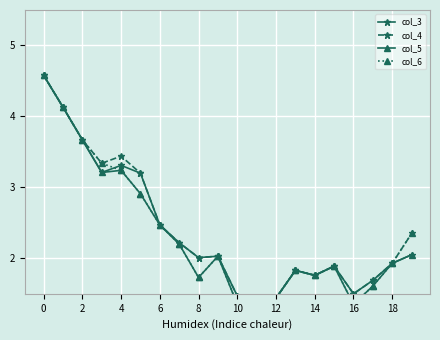

Read the col_3 value at 18.

2.0